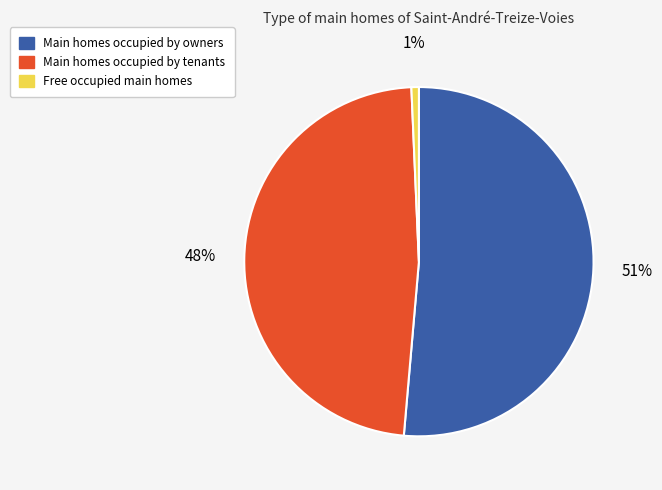

Is there any slice that represents more than half of the pie?

Yes